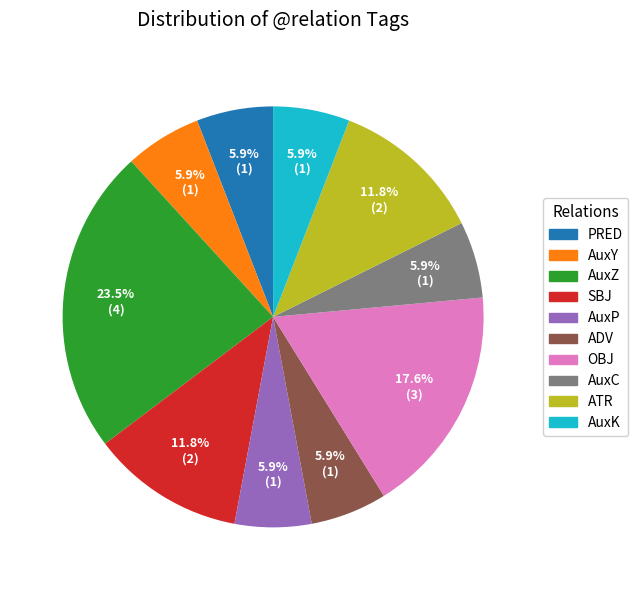

The SBJ slice represents 25% of the pie. True or false?

False